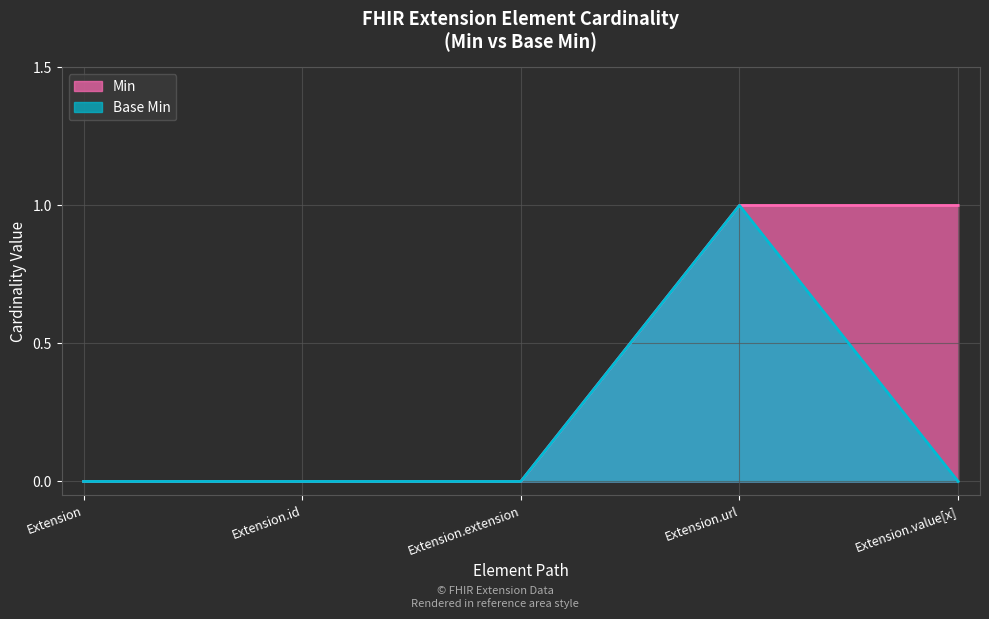

Reading left to right, list all the values displayed in this chart.

Min: Extension=0	Extension.id=0	Extension.extension=0	Extension.url=1	Extension.value[x]=1
Base Min: Extension=0	Extension.id=0	Extension.extension=0	Extension.url=1	Extension.value[x]=0